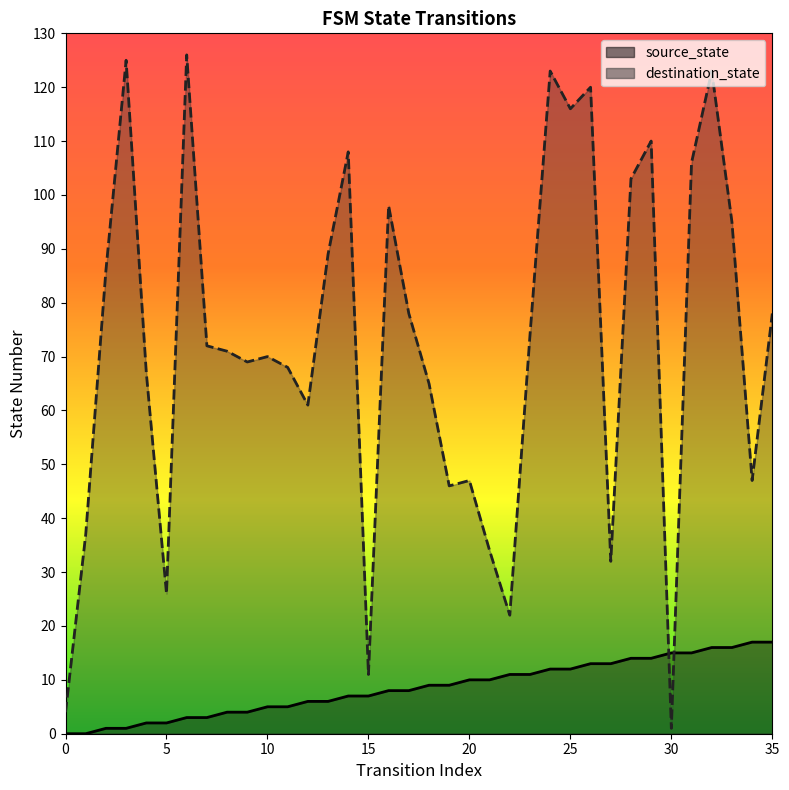

Is it true that source_state equals 23 at 30?

False